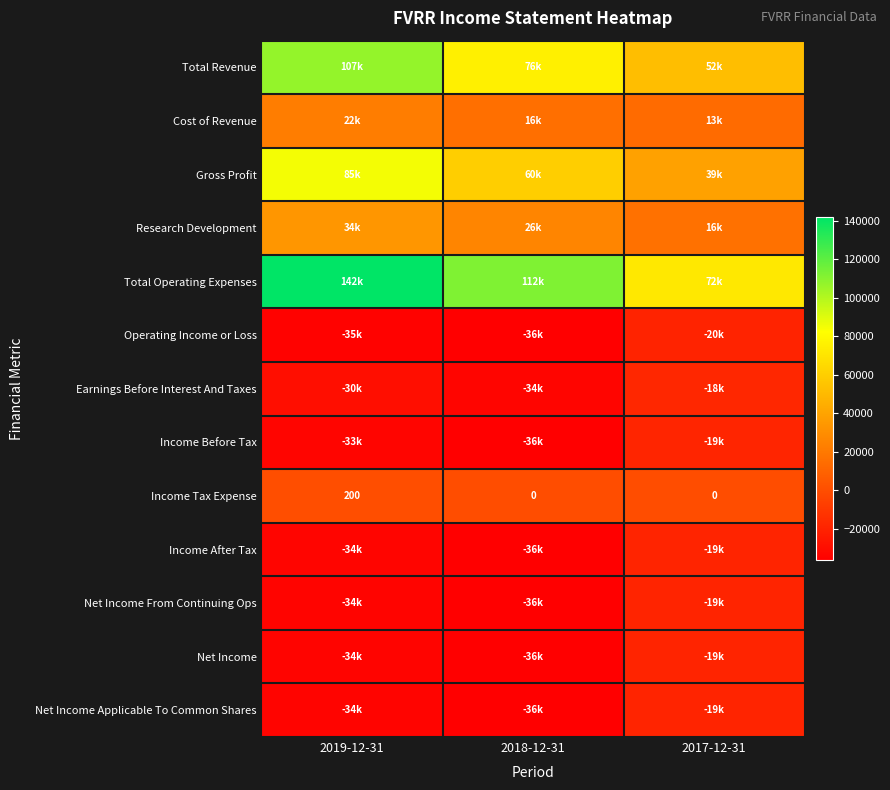

What is the smallest value displayed?

-36500